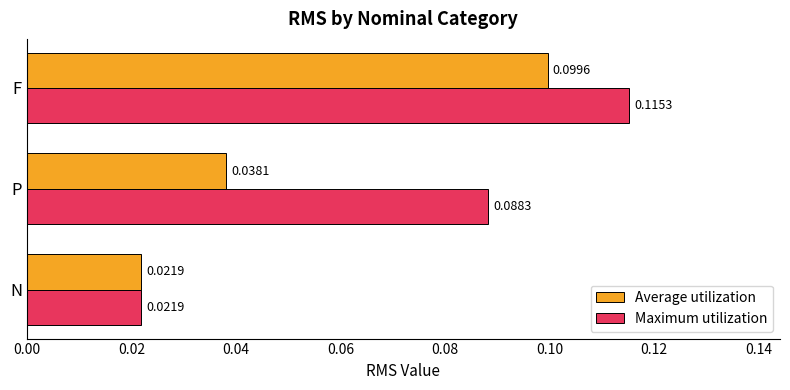

Which series has the widest spread of values?

Maximum utilization